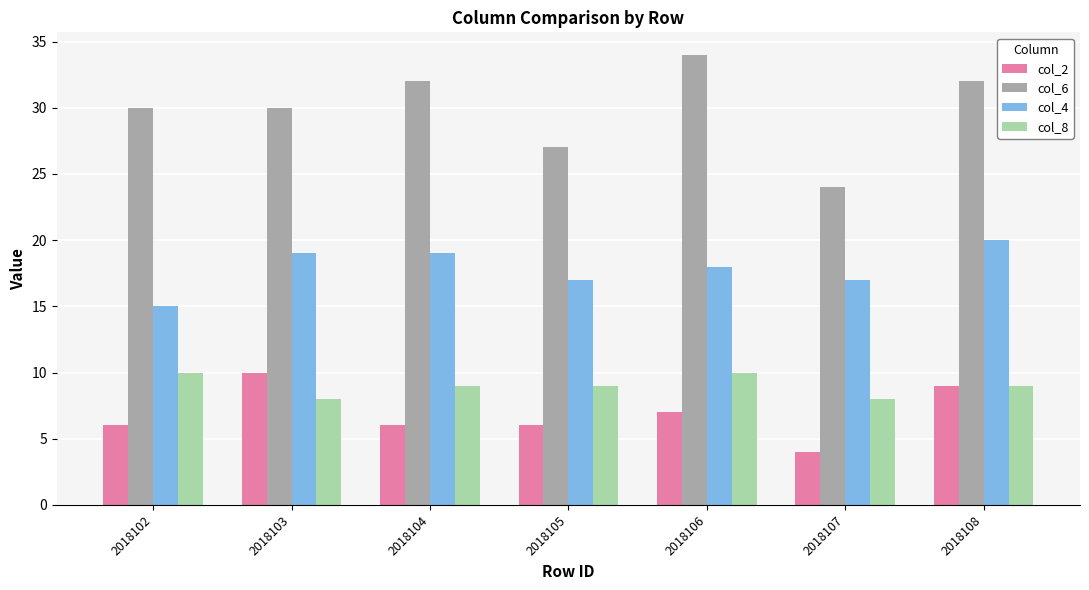

What is the greatest value displayed?

34